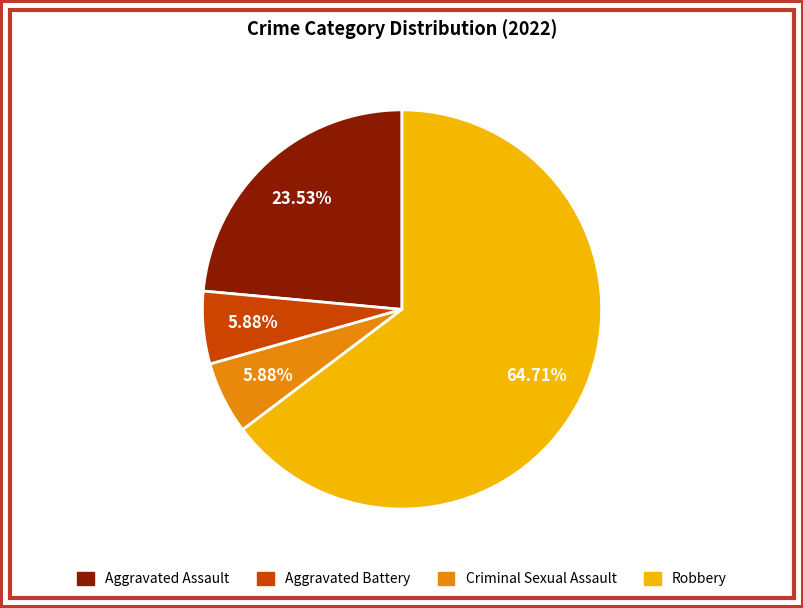

What percentage is NOT represented by Aggravated Battery?

94.1%